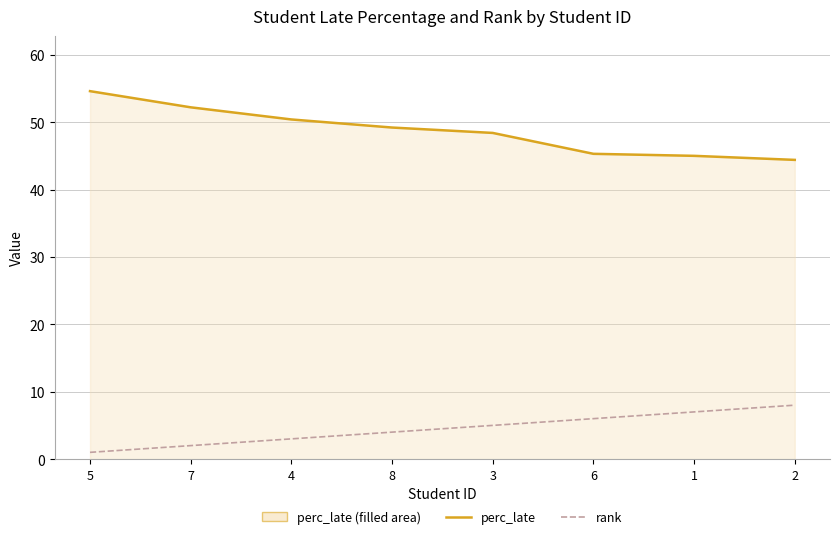

How many values in the perc_late series exceed 49?

4